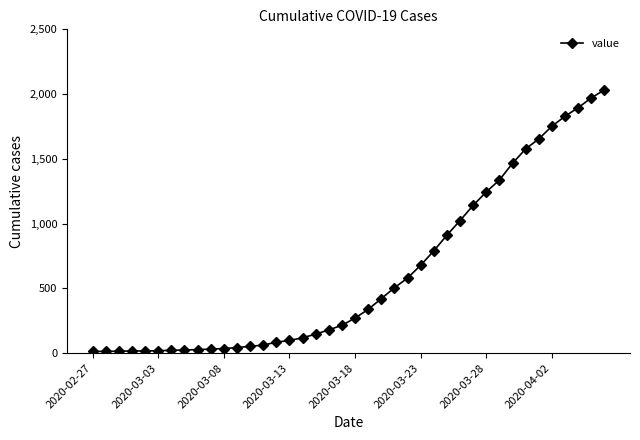

What is the difference between the second highest and minimum values?

1958